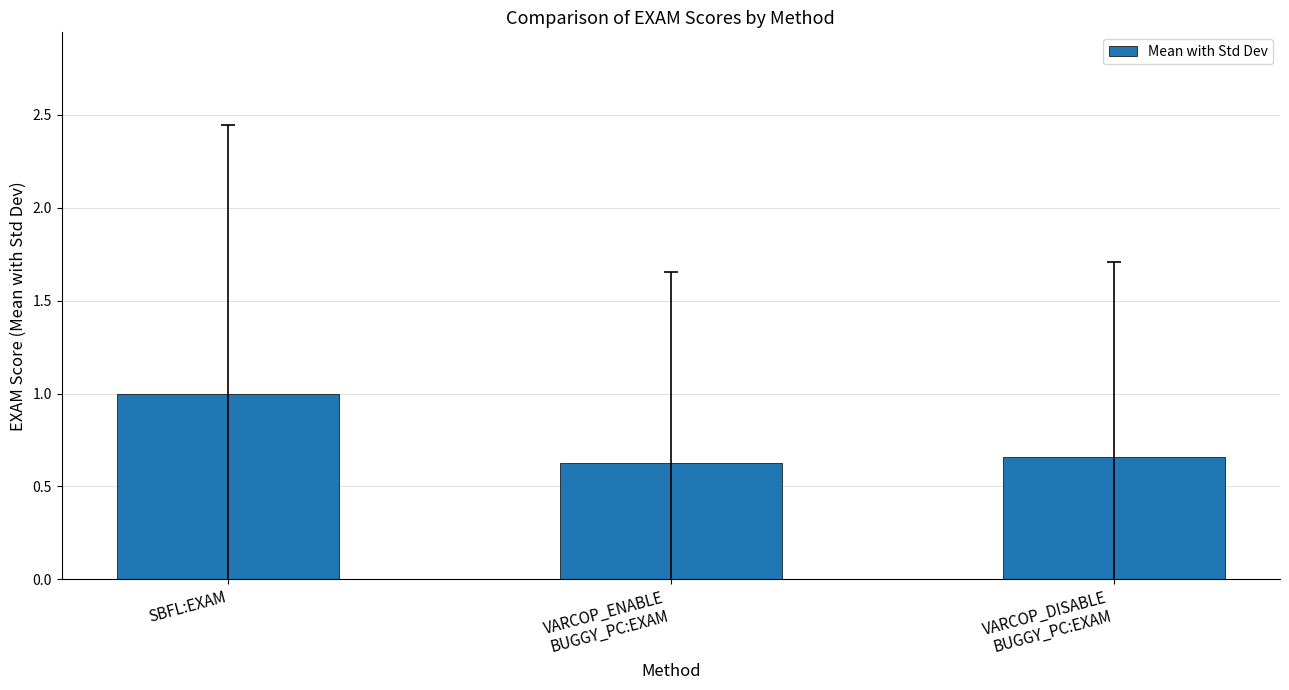

Which has a higher value, SBFL:EXAM or VARCOP_ENABLE
BUGGY_PC:EXAM?

SBFL:EXAM